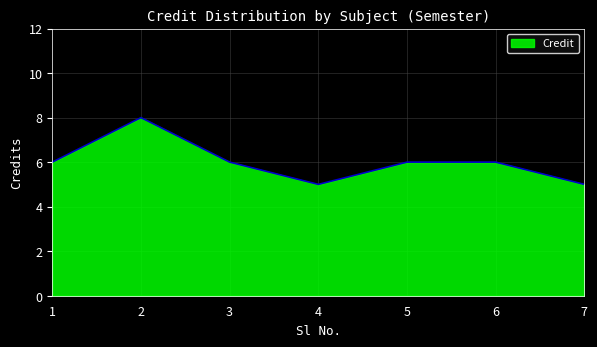

What is the difference between the maximum and minimum values?

3